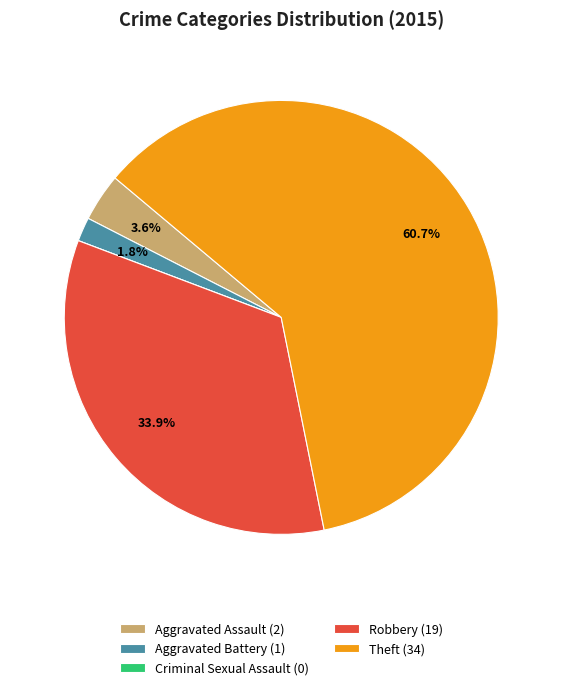

To the nearest percent, what portion does Robbery represent?

34%